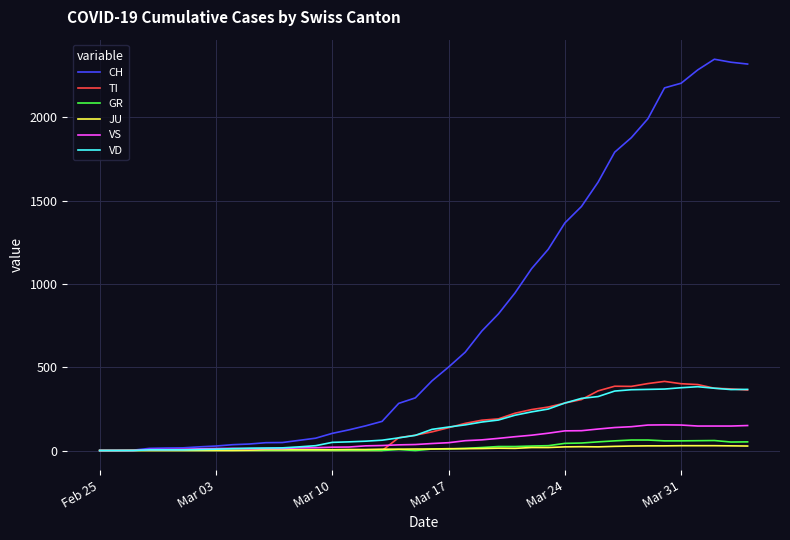

Which series has the widest spread of values?

CH